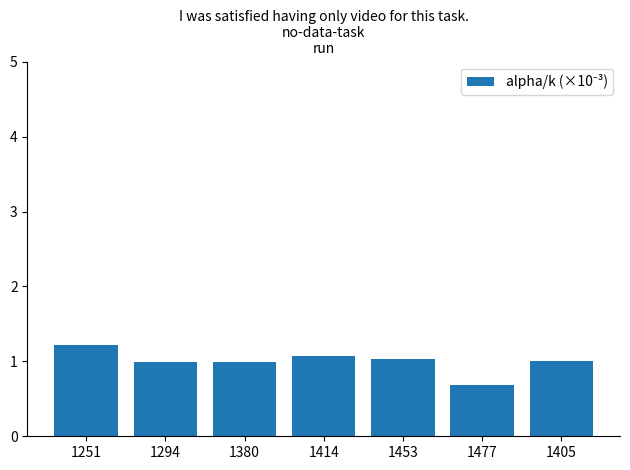

At which category does the chart reach its minimum across all series?

1477